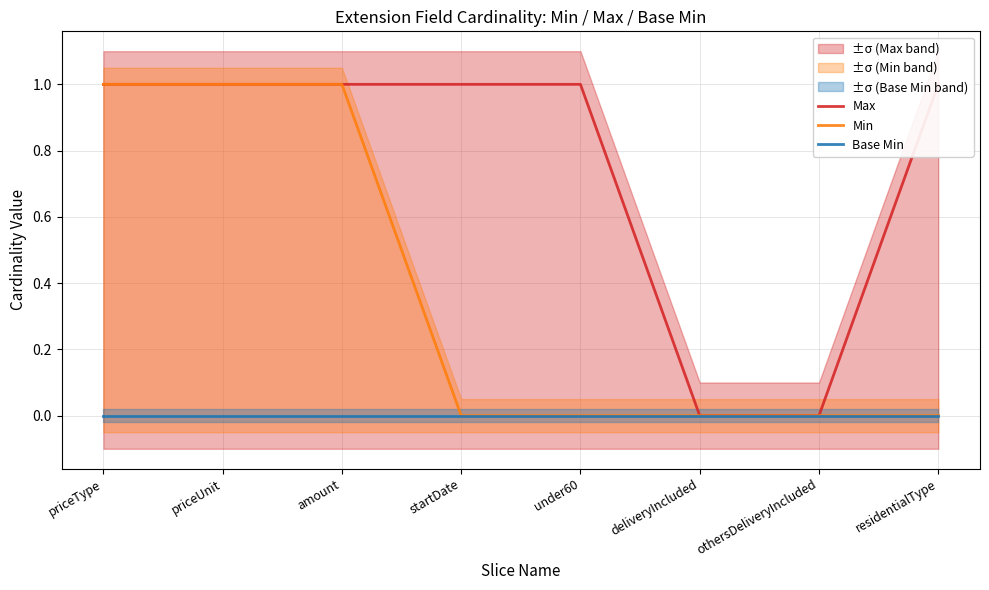

What is the label of the 4th point from the left?

startDate